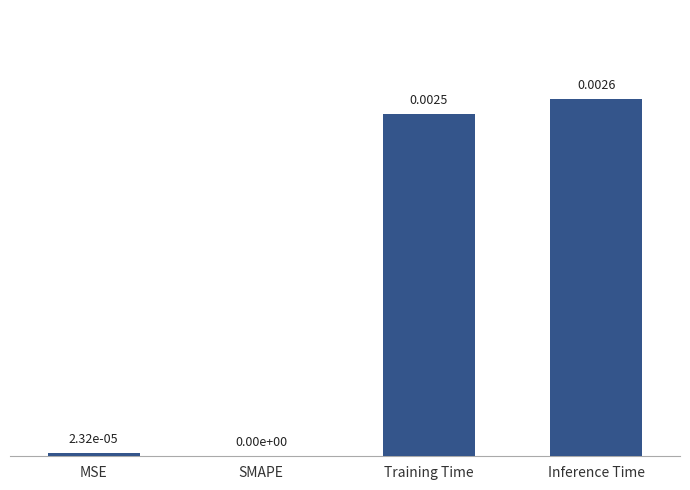

List the labels in order of value, smallest first.

SMAPE, MSE, Training Time, Inference Time